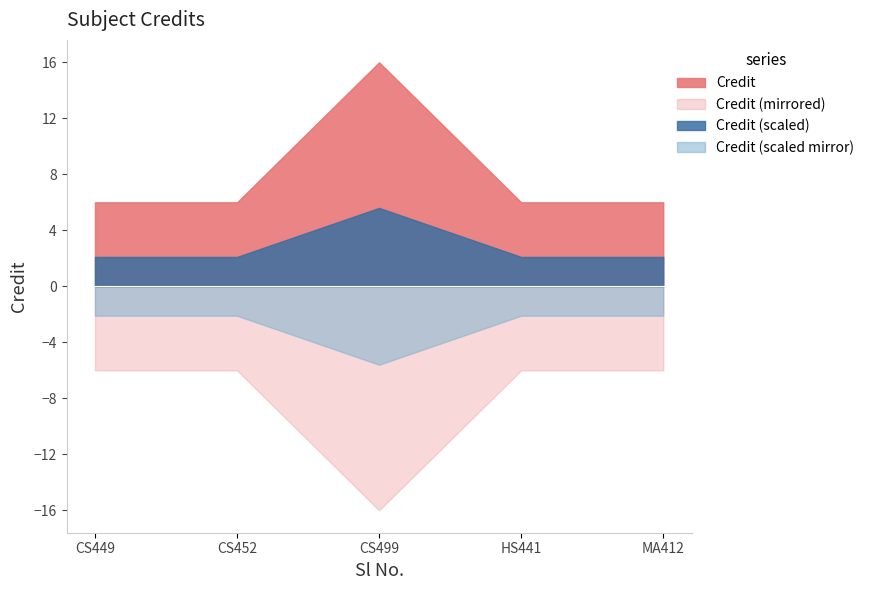

Count the values in the range 6 to 7.

4